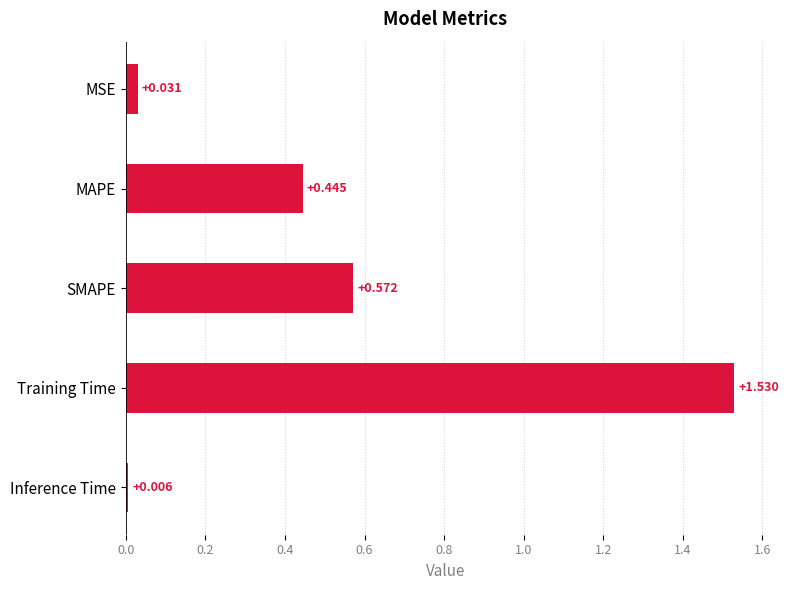

Where is the data nearest to the value 0?

Inference Time